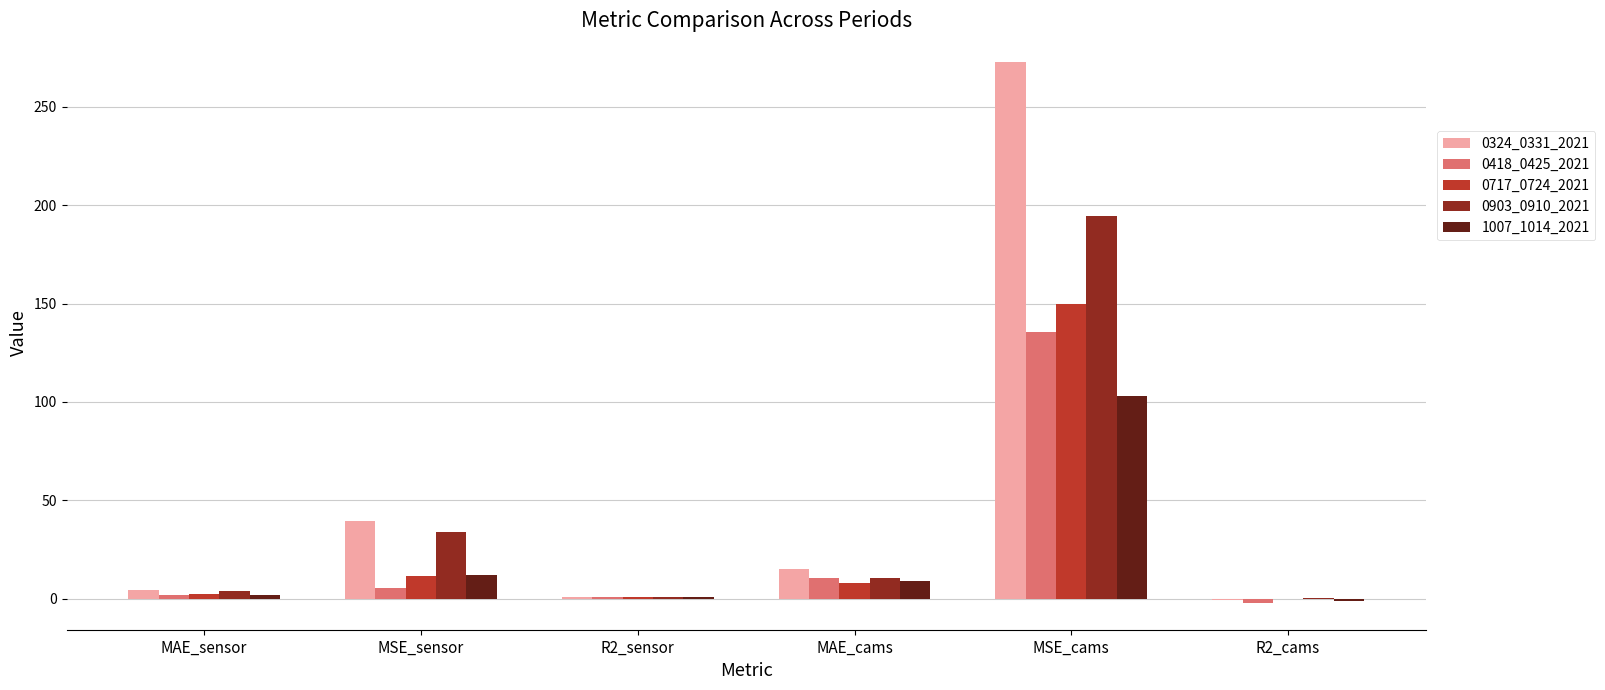

What is the total value across all series at MSE_sensor?

102.5